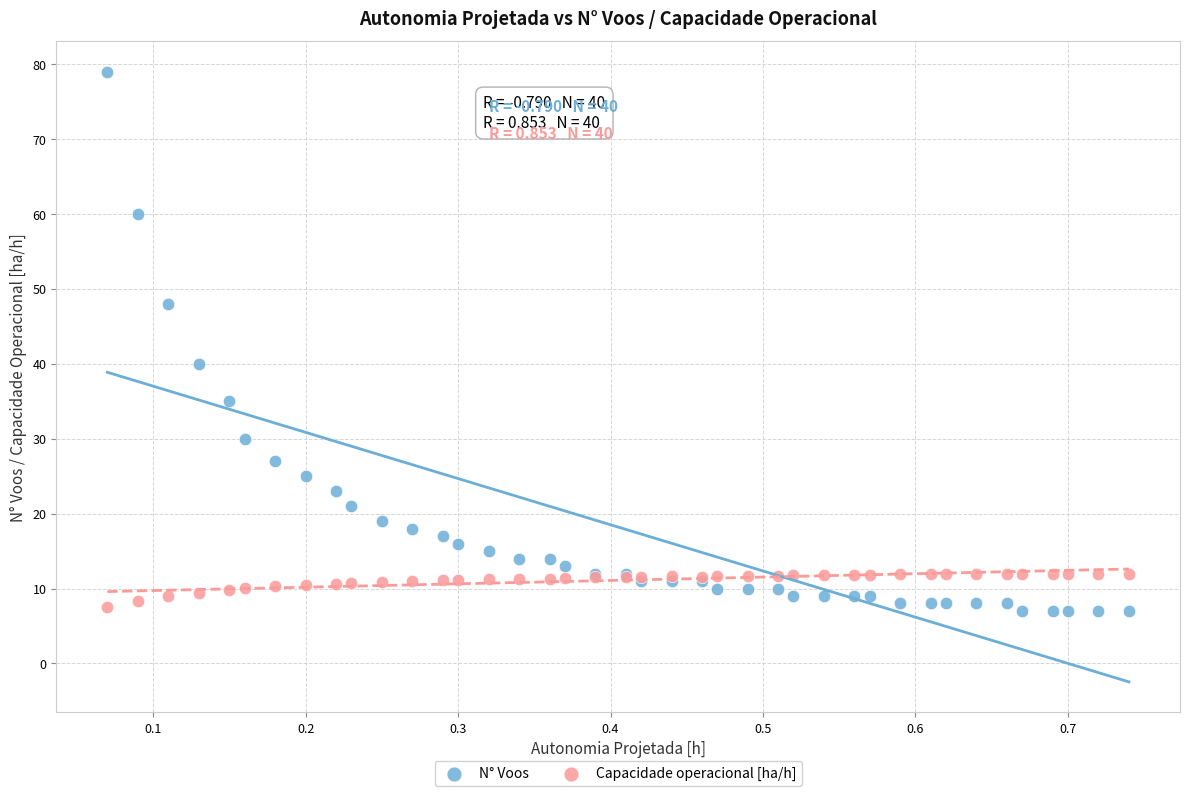

What is the X range (max minus min) for the scatter plot?

0.7